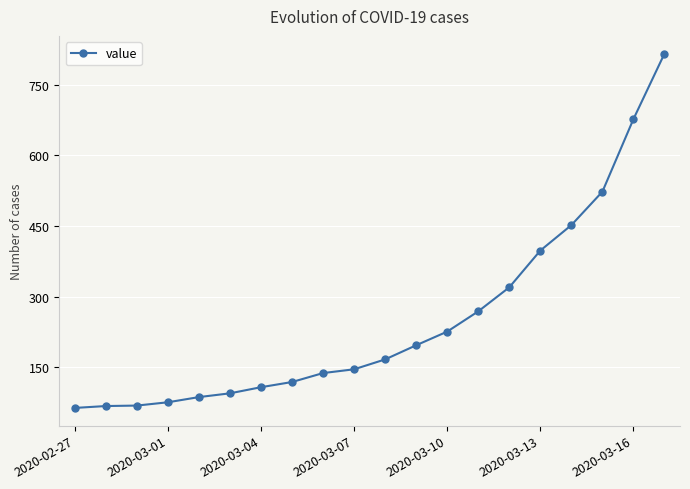

What is the greatest value displayed?

816